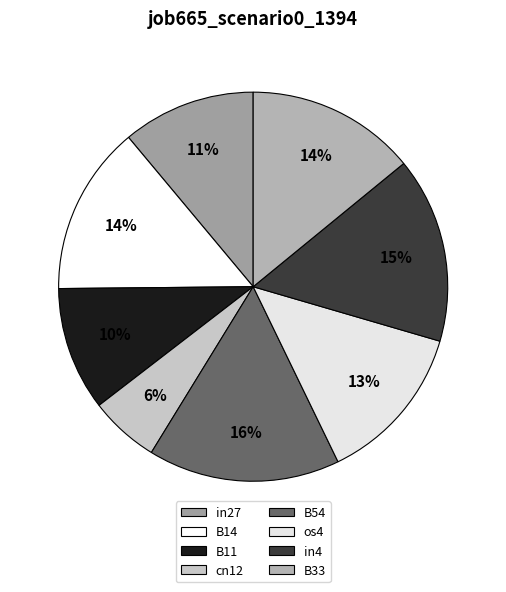

Is there a majority slice in this chart?

No